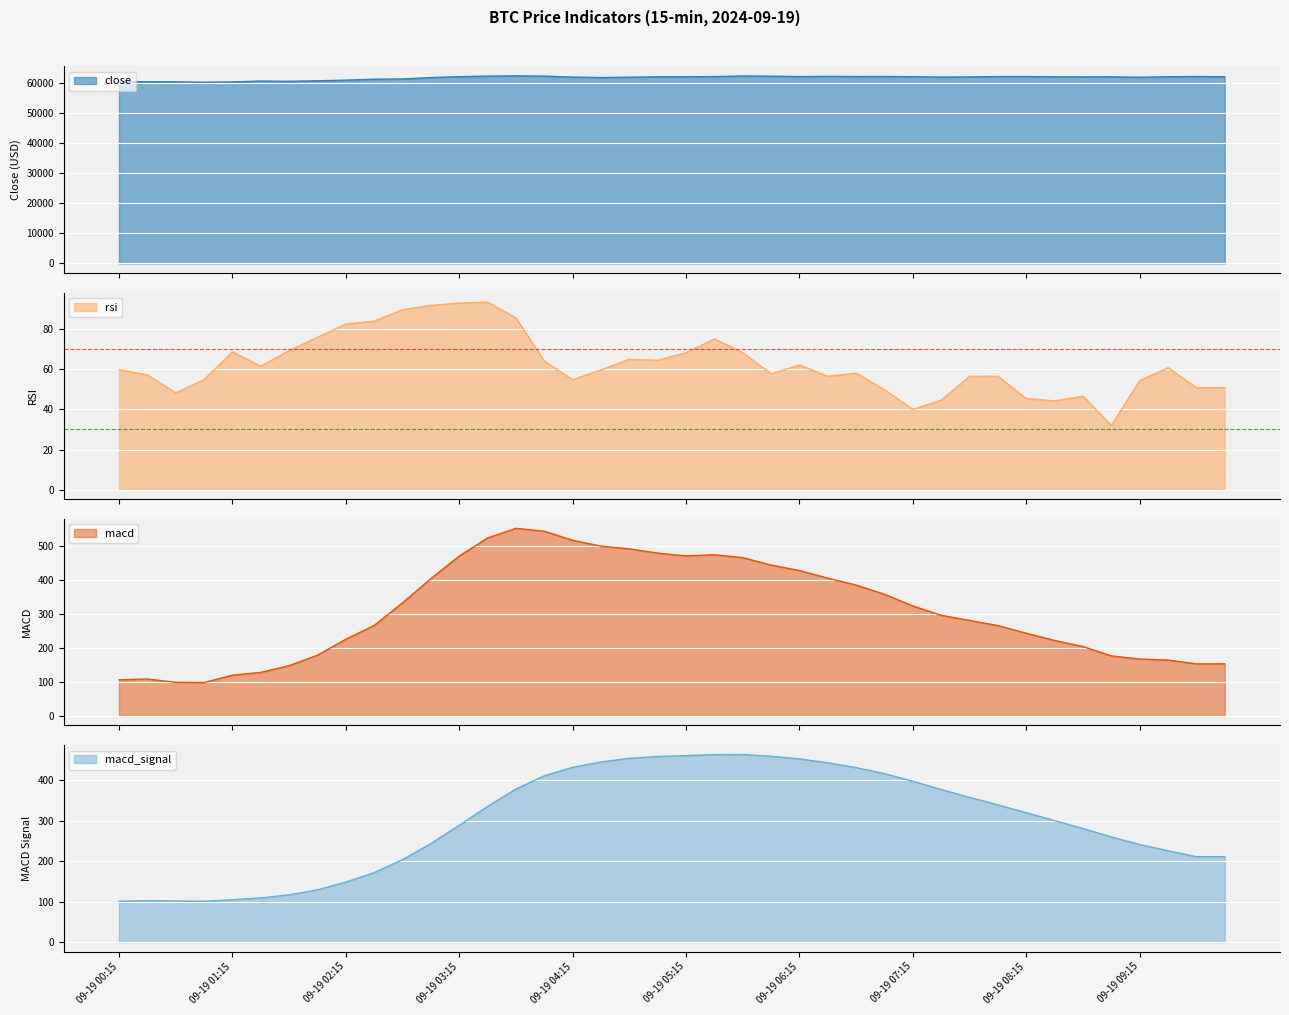

What is the smallest value displayed?

32.0